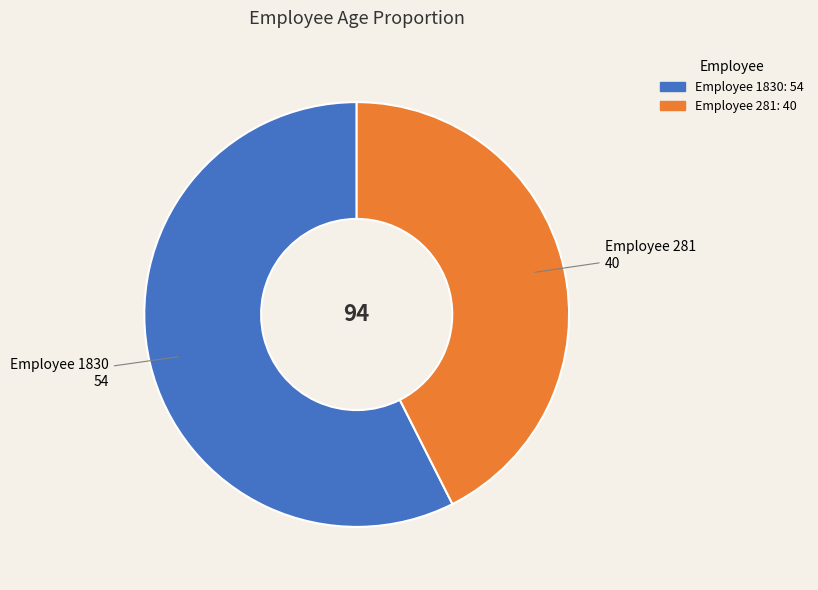

What is the smallest slice in the pie chart?

Employee 281